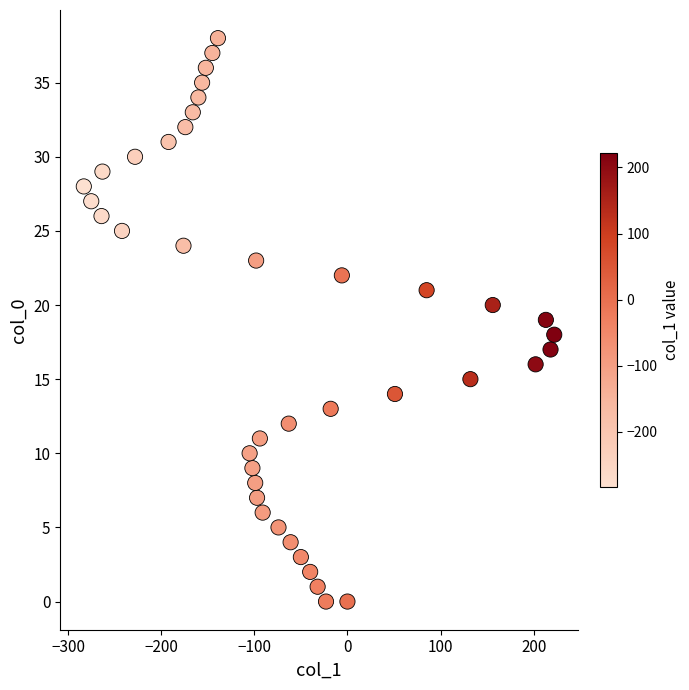

What is the range of Y values (max minus min)?

38